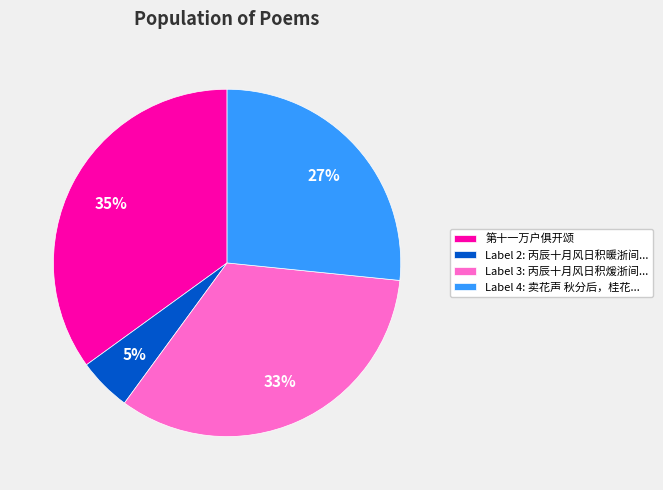

True or false: Label 4: 卖花声 秋分后，桂花... accounts for 41% of the total.

False